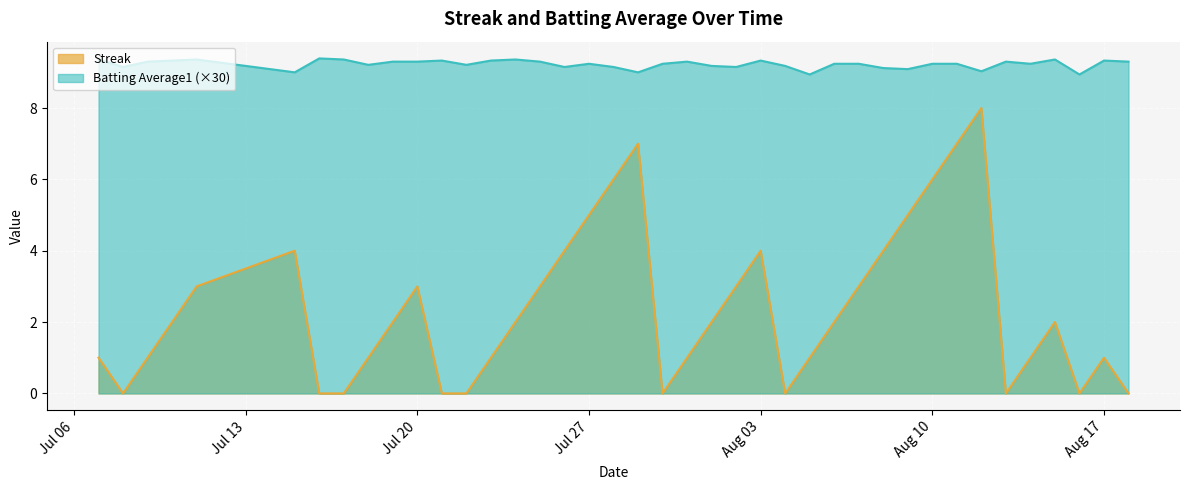

What is the average value of the Streak series?

2.4